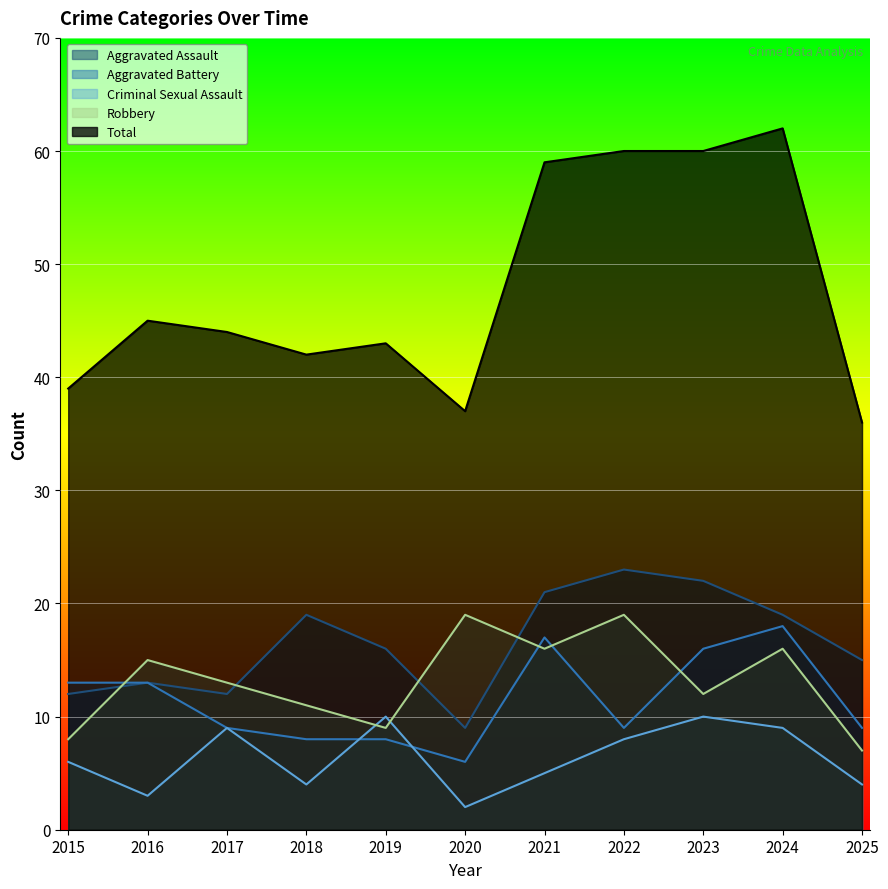

What is the value of the Robbery point at the 8th from the left?

19